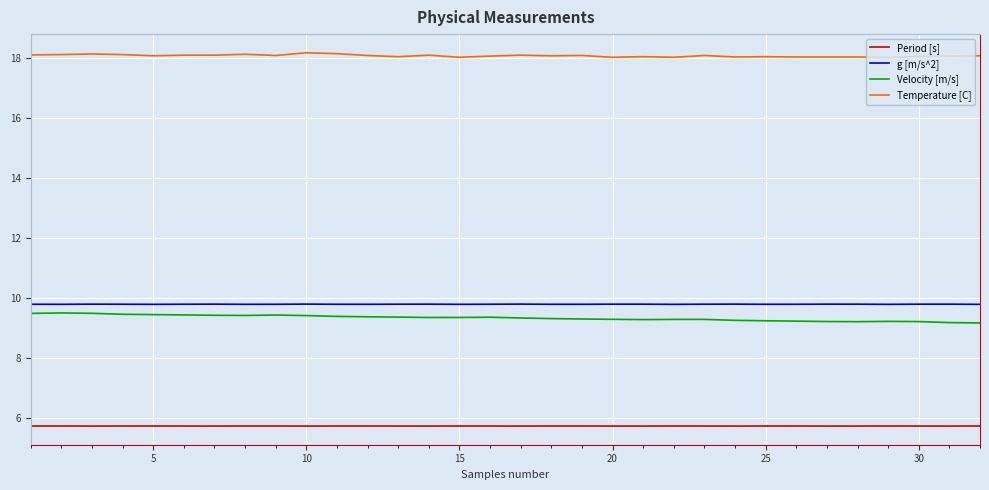

True or false: Period [s] and g [m/s^2] intersect in this chart.

False